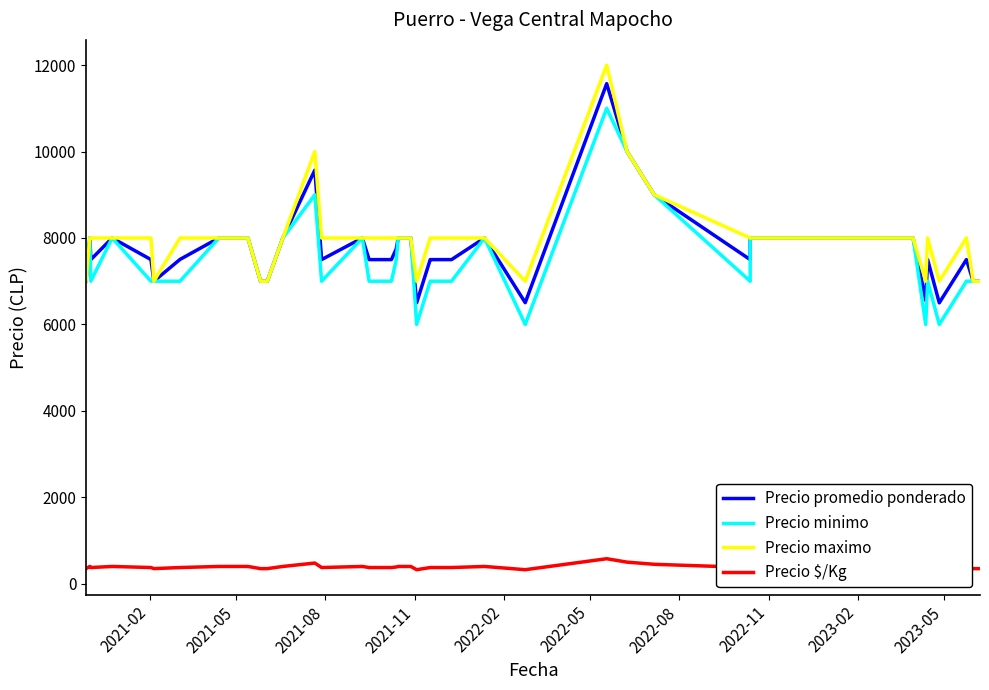

What is the lowest value of the Precio minimo series?

6000